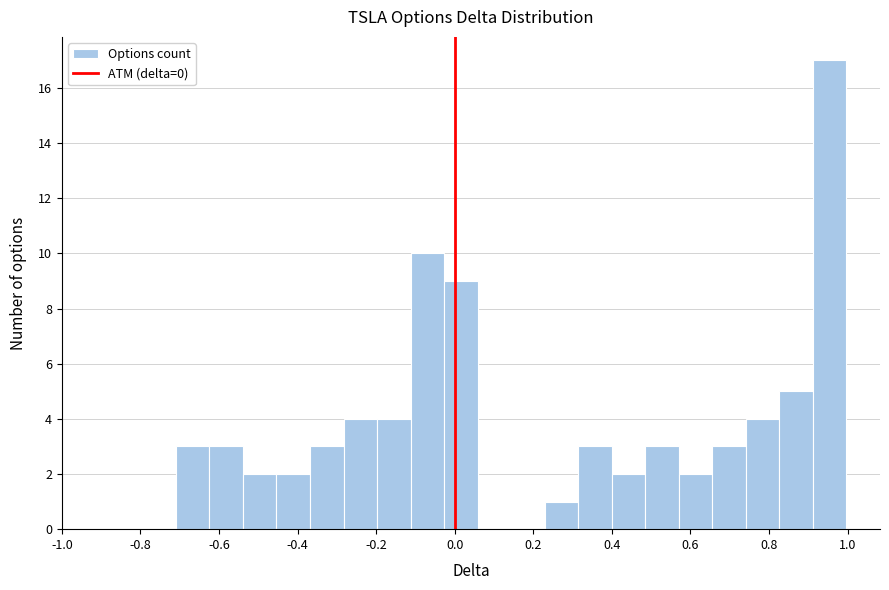

Reading left to right, list every bar in this chart as the range it spans on the x-axis followed by its height. Neither the bar edges nor the heights are printed on the chart, so give them approximately, as read against the axes.

-0.70 to -0.62: 3
-0.62 to -0.54: 3
-0.54 to -0.46: 2
-0.46 to -0.36: 2
-0.36 to -0.28: 3
-0.28 to -0.20: 4
-0.20 to -0.12: 4
-0.12 to -0.02: 10
-0.02 to 0.06: 9
0.06 to 0.14: 0
0.14 to 0.22: 0
0.22 to 0.32: 1
0.32 to 0.40: 3
0.40 to 0.48: 2
0.48 to 0.58: 3
0.58 to 0.66: 2
0.66 to 0.74: 3
0.74 to 0.82: 4
0.82 to 0.92: 5
0.92 to 1.00: 17